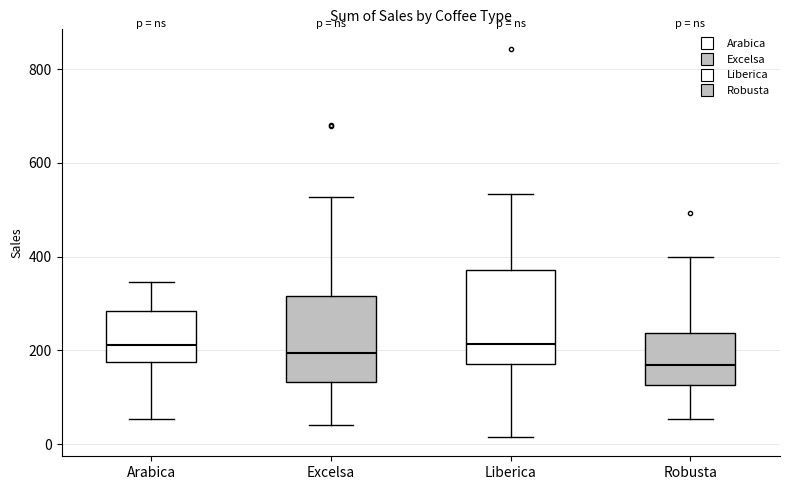

Reading left to right, read every box against the y-axis: the position of its median line, the range the box covers, and the ends of its whiskers. The values are not printed on the chart, so give them approximately, as read against the axis.

Arabica: median 220, box 180 to 280, whiskers 60 to 340
Excelsa: median 200, box 140 to 320, whiskers 40 to 520
Liberica: median 220, box 180 to 380, whiskers 20 to 540
Robusta: median 160, box 120 to 240, whiskers 60 to 400